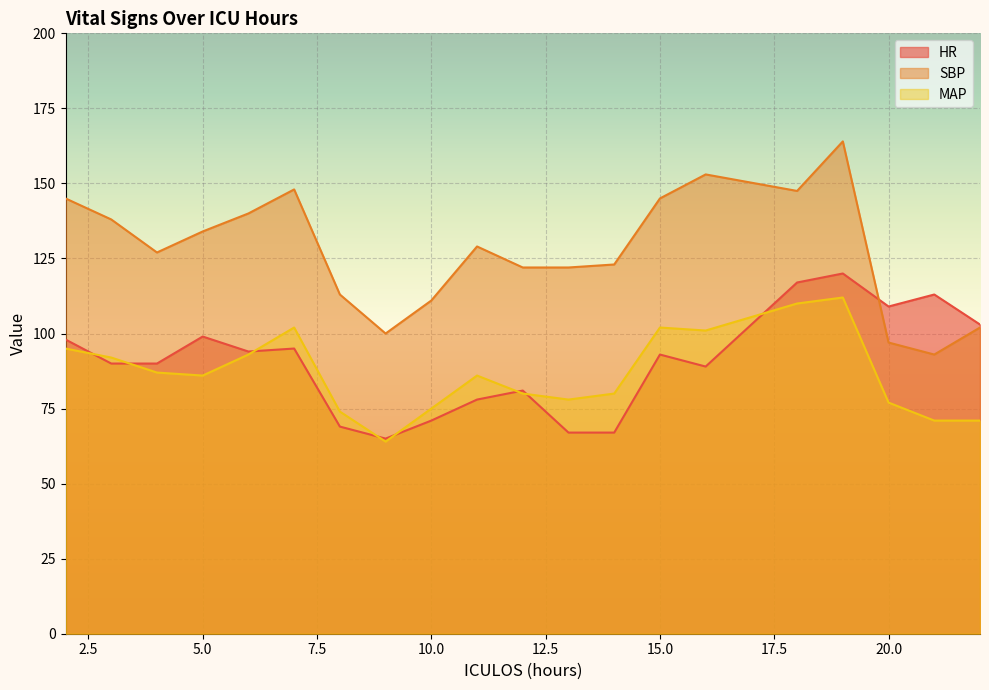

What is the average value of the HR series?

90.4